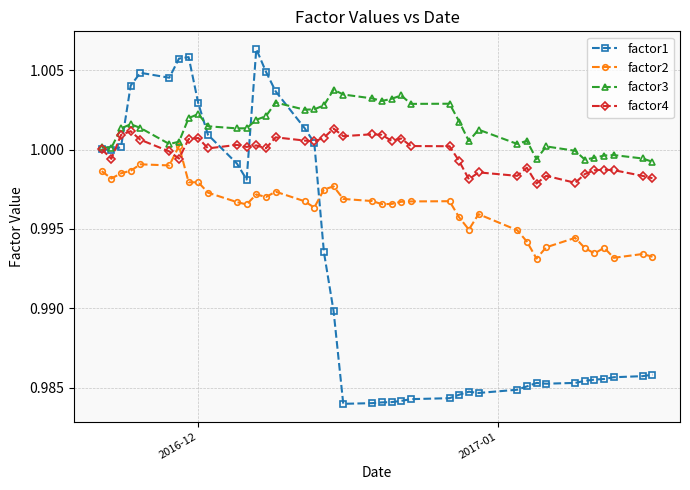

True or false: factor4 and factor2 intersect in this chart.

True